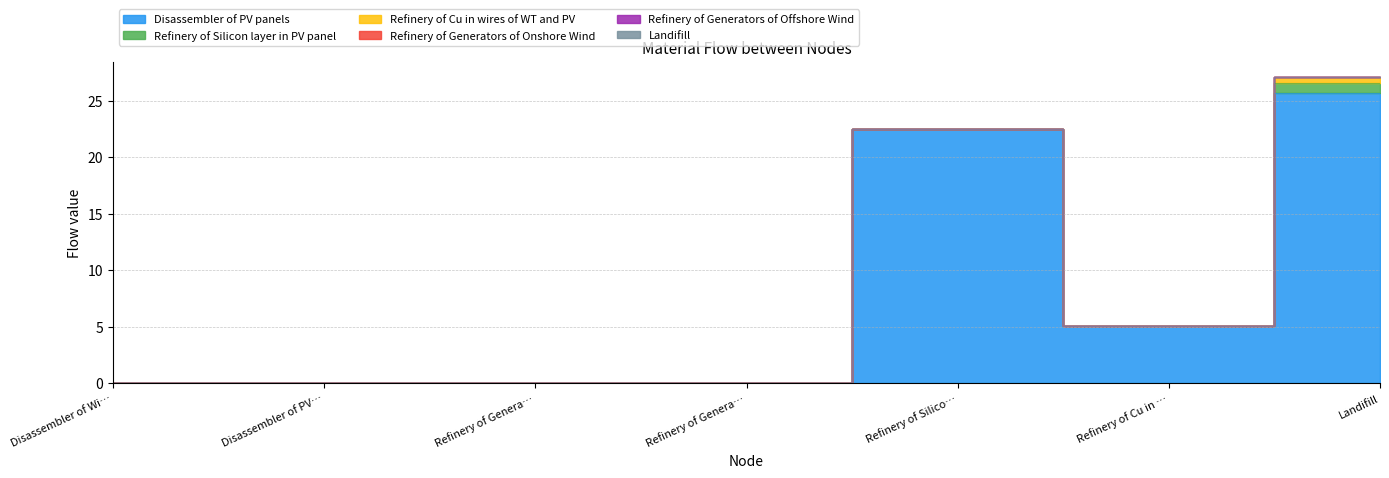

How many data points does each series have?

7